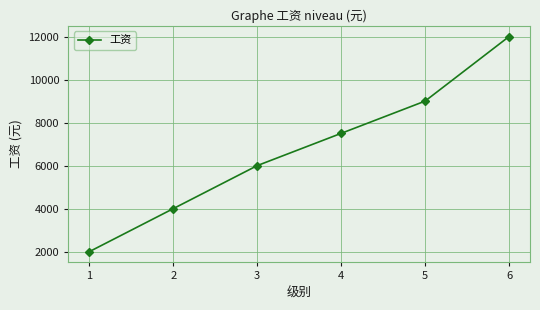

Reading left to right, transcribe all the data shown in this chart.

2000	4000	6000	7500	9000	12000